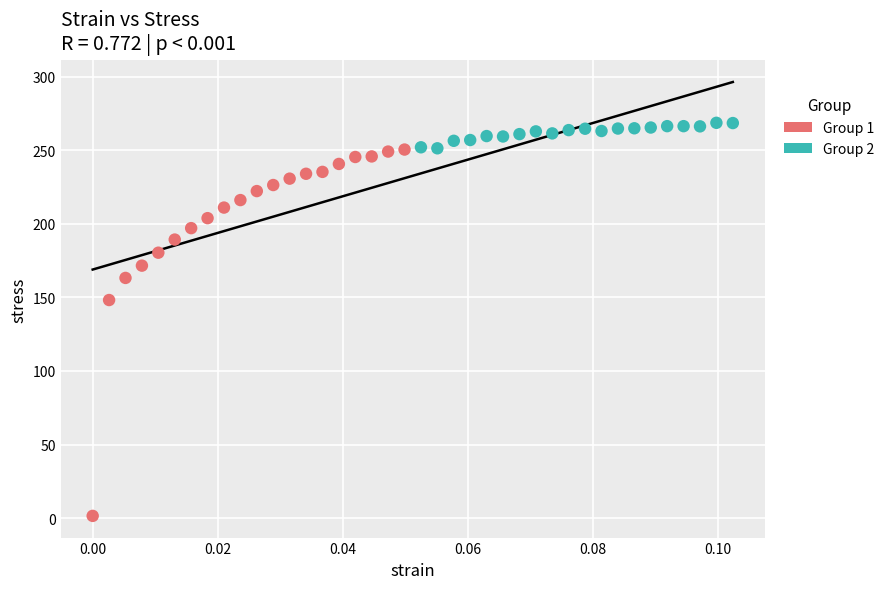

Which series contains the highest Y value?

Group 2